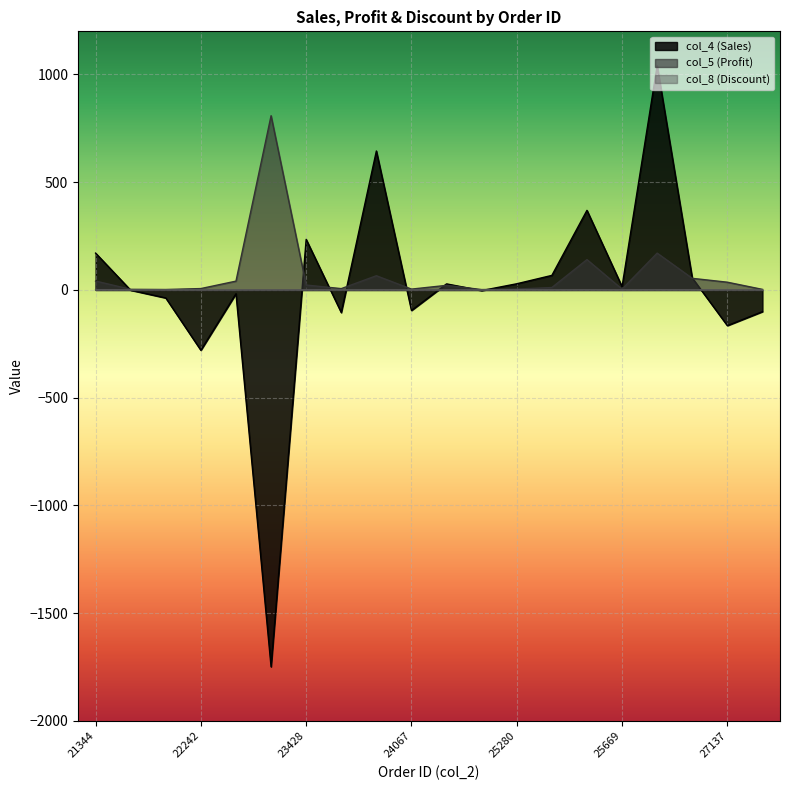

What is the smallest value displayed?

-1748.3